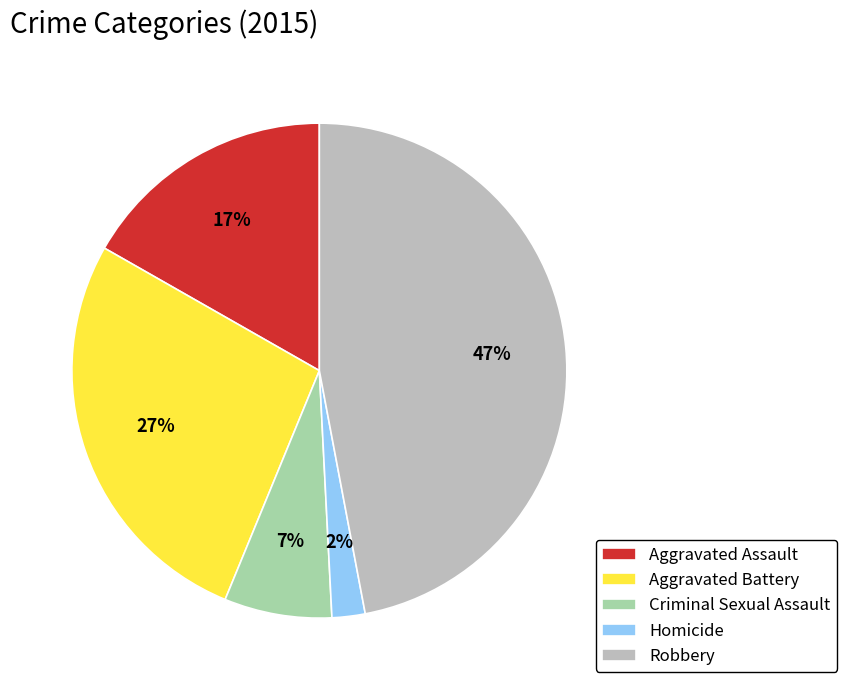

True or false: Aggravated Assault accounts for 17% of the total.

True